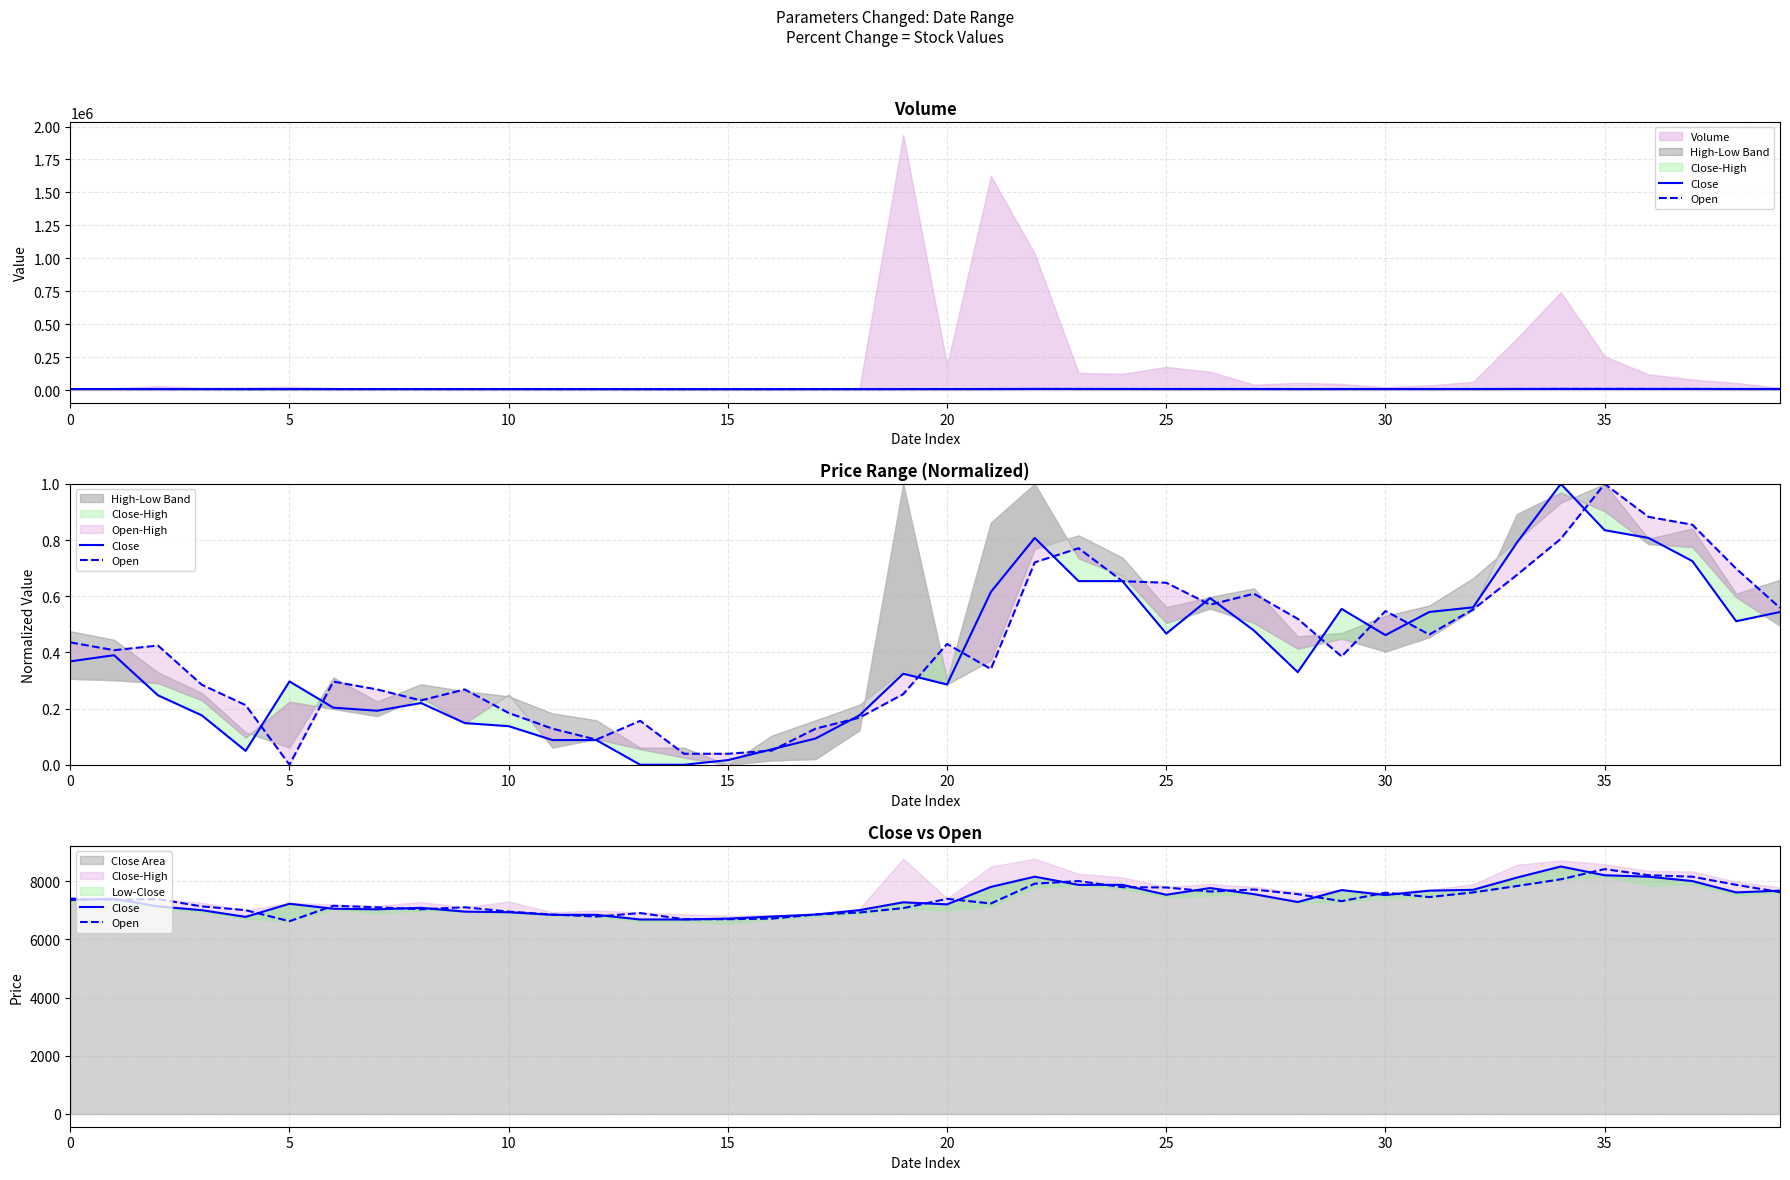

What is the label of the 19th point from the right?

21